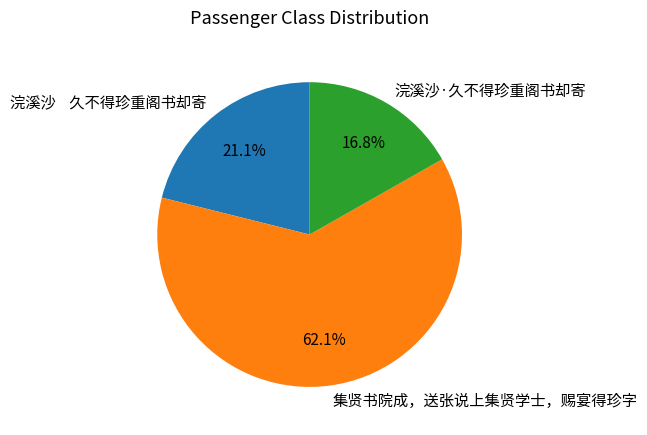

How many segments does this pie chart have?

3